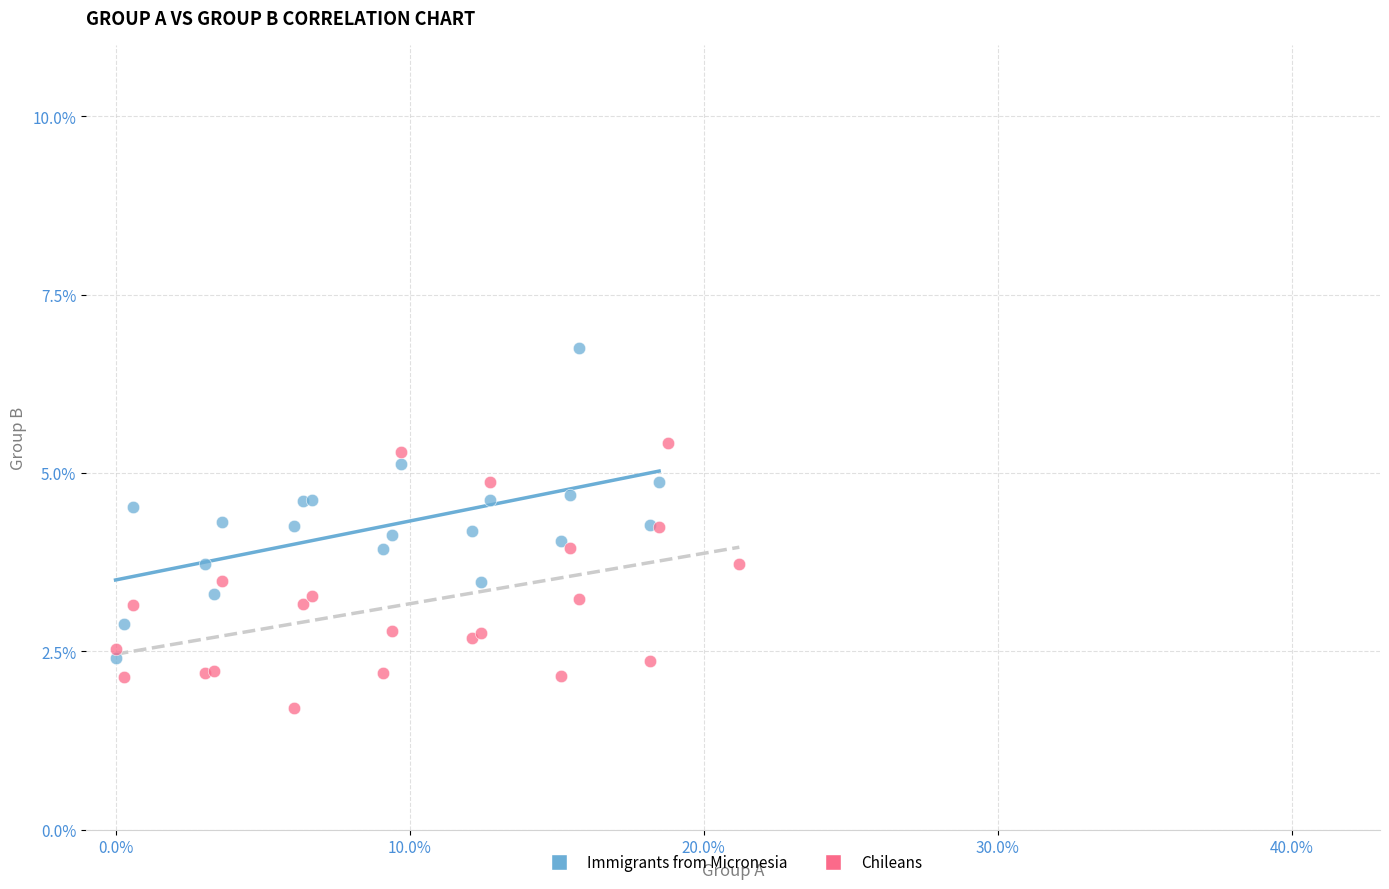

Which series has the widest spread of Y values?

Immigrants from Micronesia